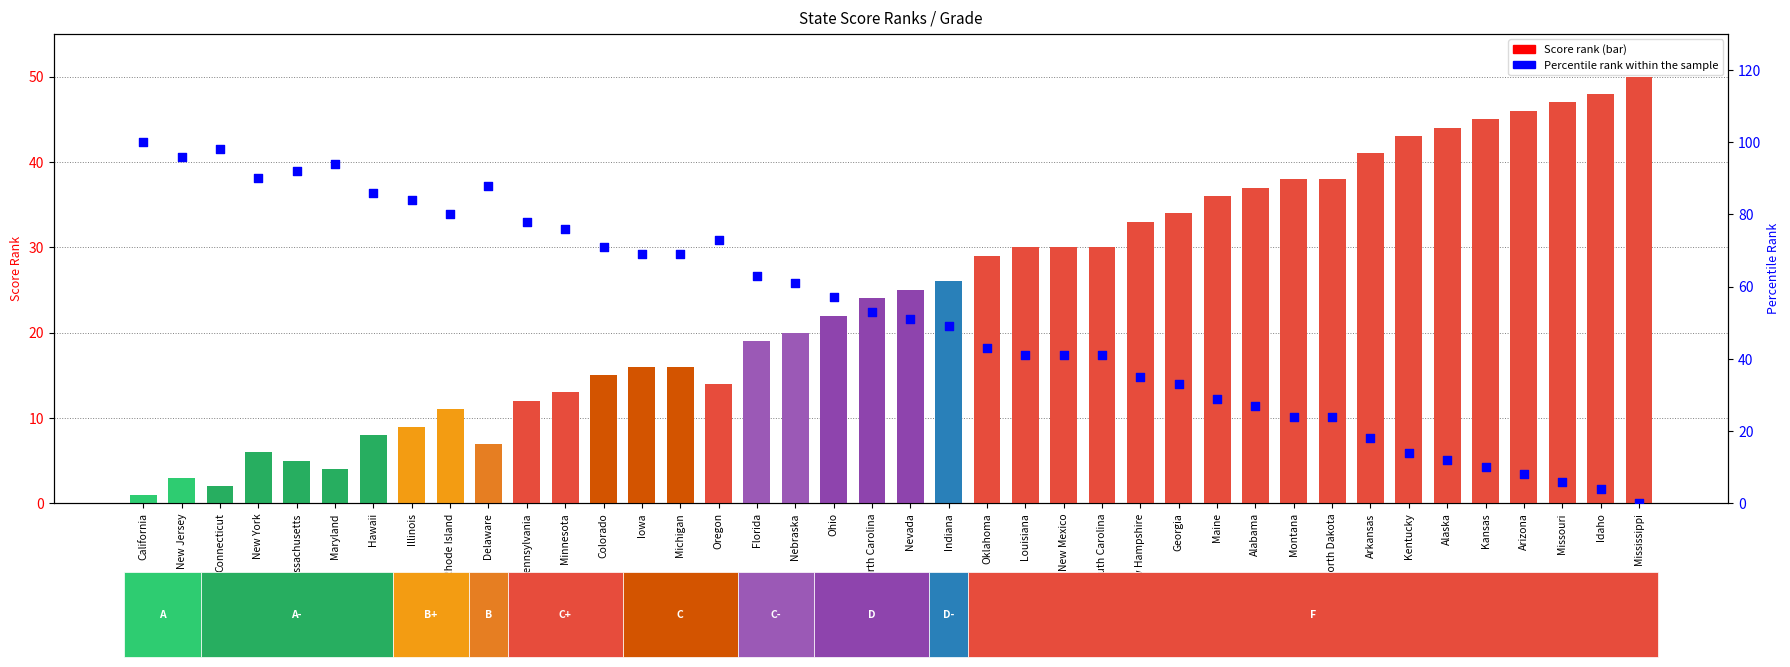

Is the value of percentile rank within the sample at Rhode Island greater than the value of Score rank at Montana?

Yes